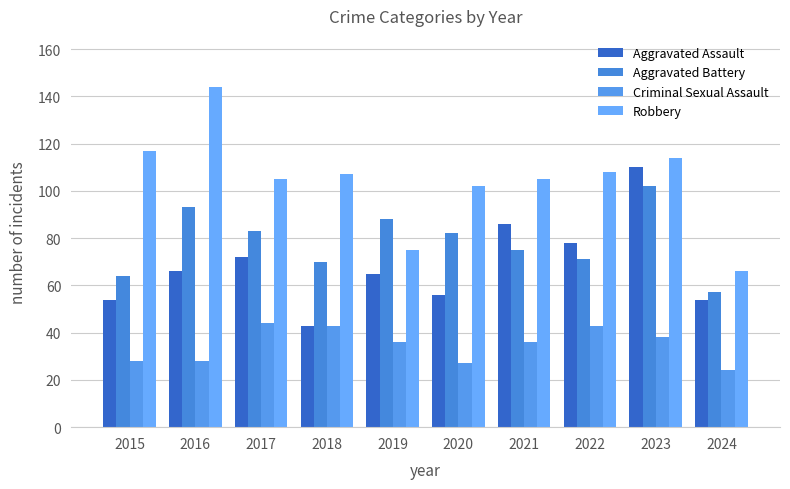

Reading right to left, list all the values displayed in this chart.

Aggravated Assault: 54	110	78	86	56	65	43	72	66	54
Aggravated Battery: 57	102	71	75	82	88	70	83	93	64
Criminal Sexual Assault: 24	38	43	36	27	36	43	44	28	28
Robbery: 66	114	108	105	102	75	107	105	144	117